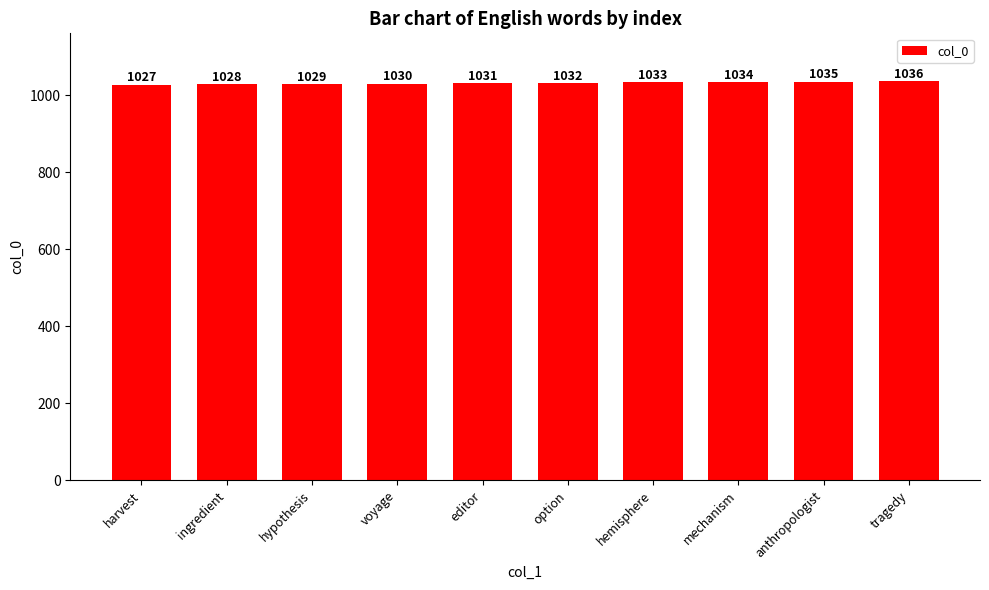

The chart shows a value of 661 at editor. True or false?

False